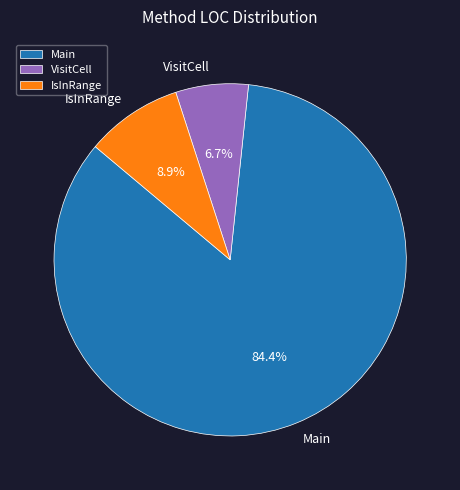

Count the number of slices in the pie.

3